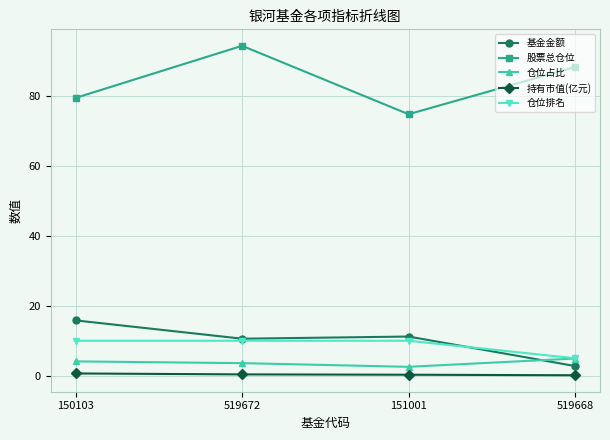

How many distinct data groups are displayed?

5